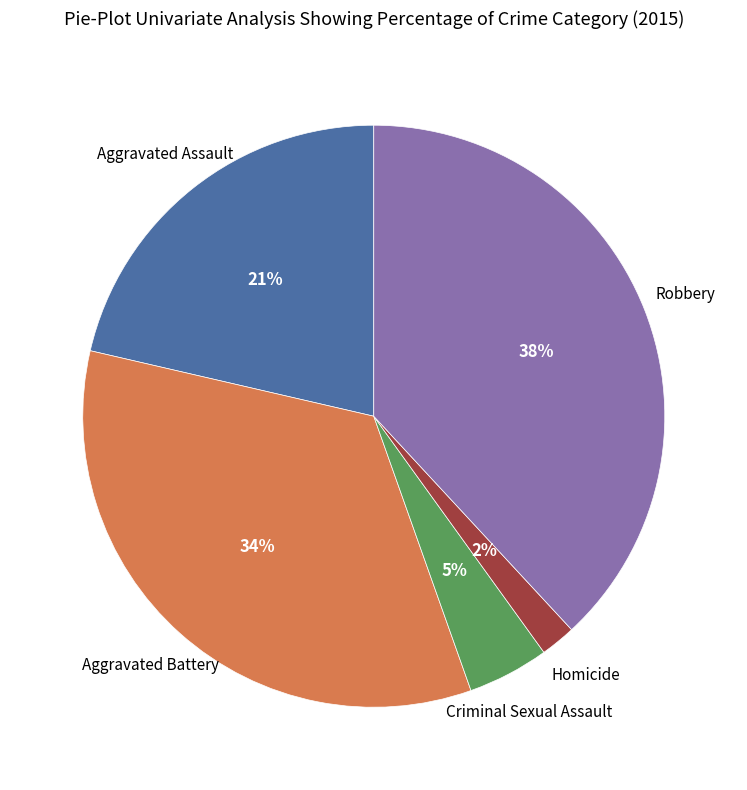

To the nearest percent, what is the average slice percentage?

20%